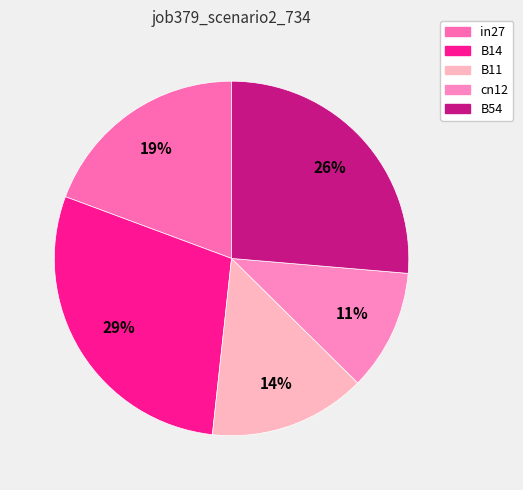

Which slice is the smallest?

cn12